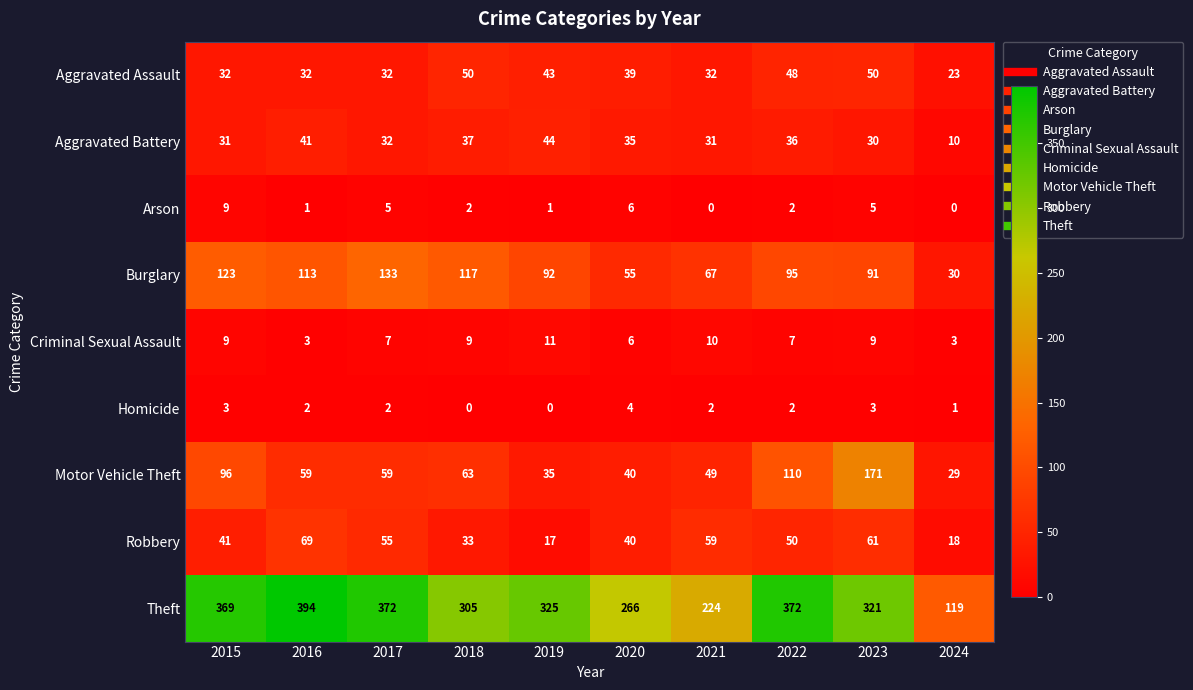

At which category is the sum across all series the highest?

2023